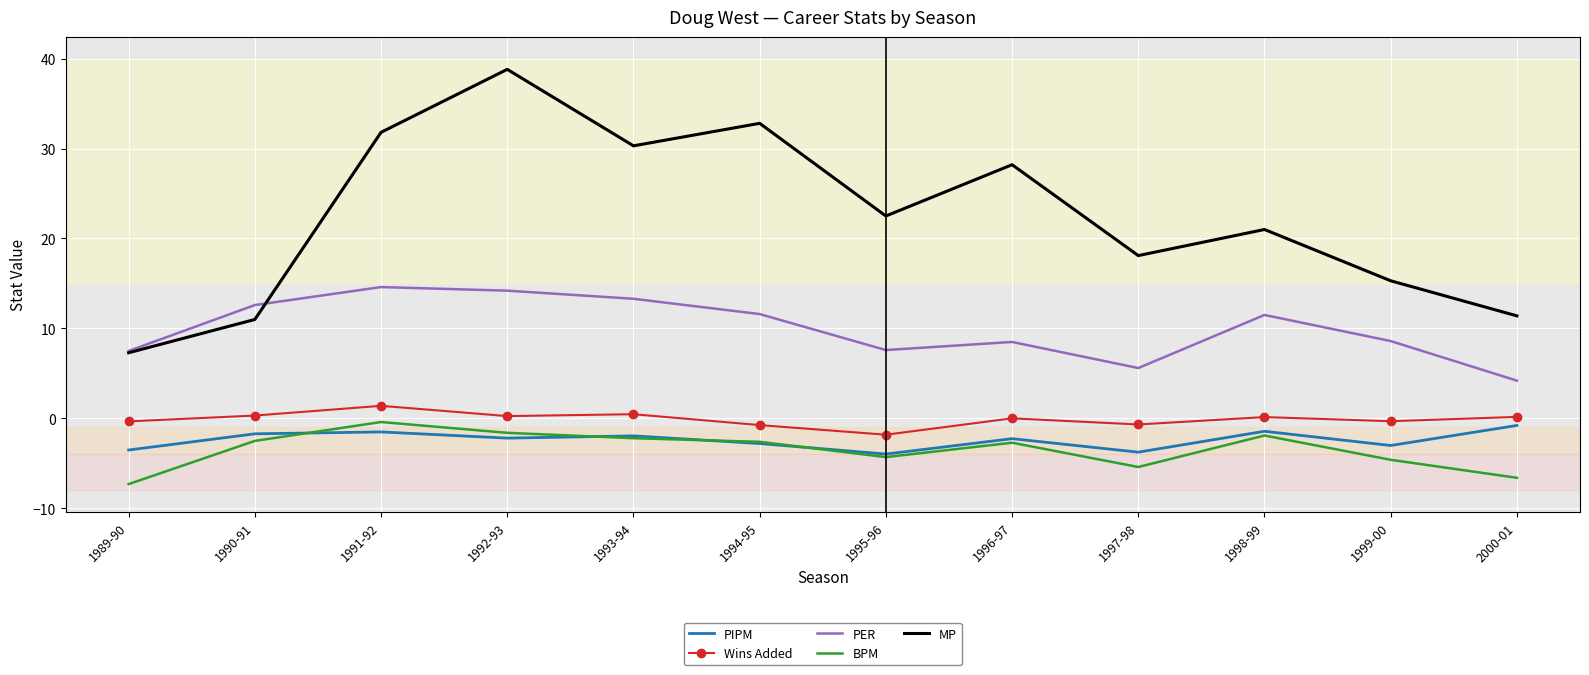

True or false: MP has a value of 22.5 at 1995-96.

True